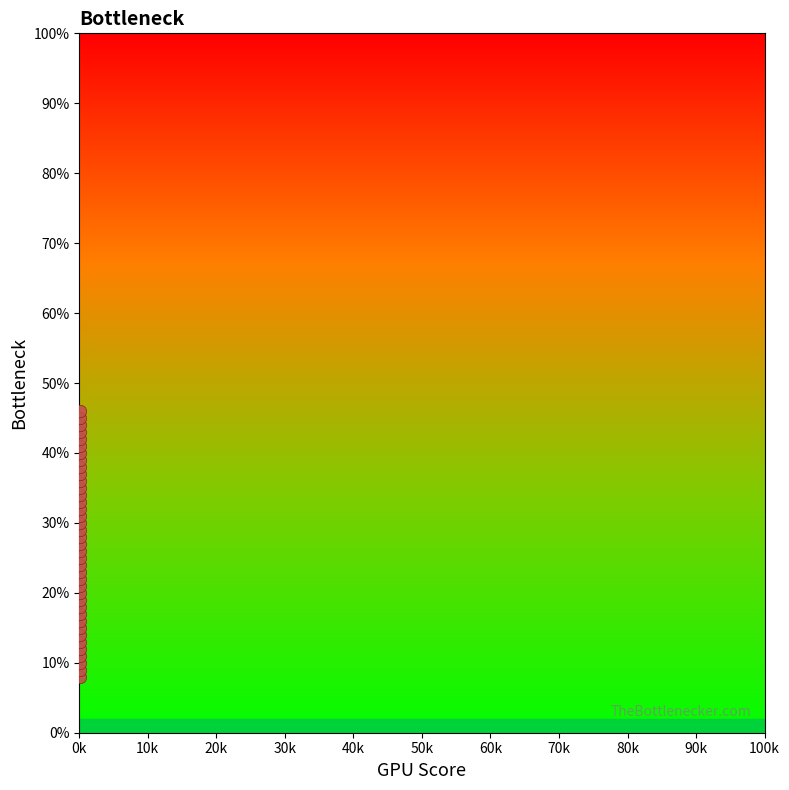

What is the range of Y values (max minus min)?

38